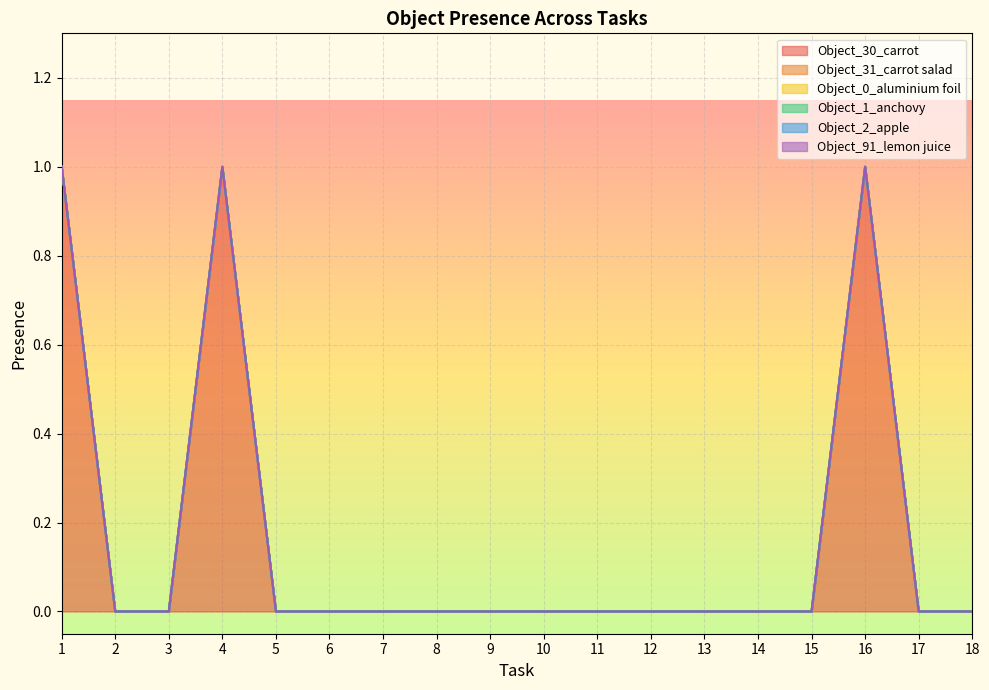

What are all the series names shown in the legend?

Object_30_carrot, Object_31_carrot salad, Object_0_aluminium foil, Object_1_anchovy, Object_2_apple, Object_91_lemon juice